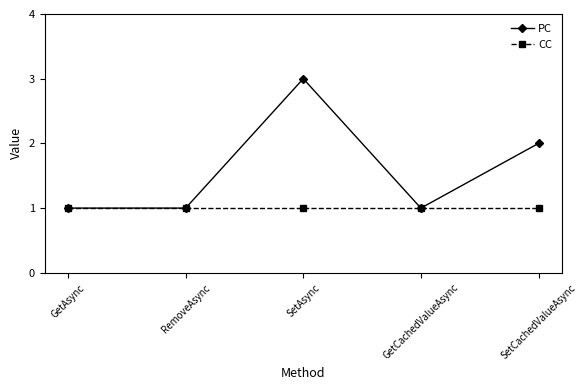

Which series has the largest range (max minus min)?

PC